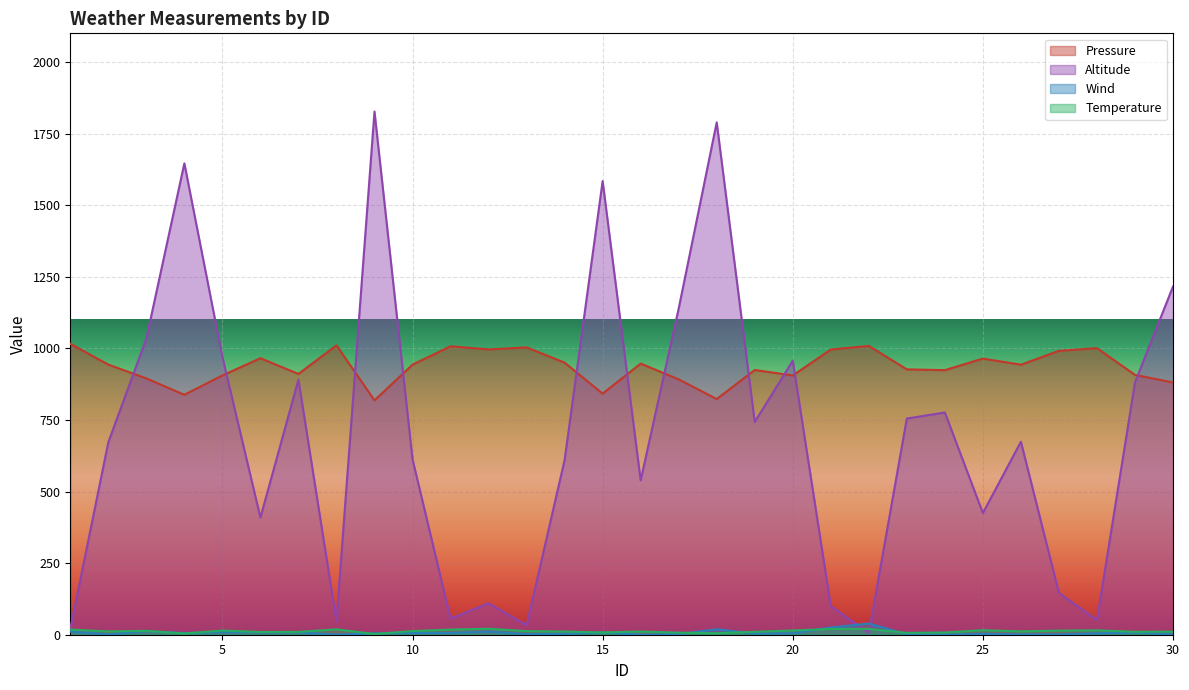

Where does the Pressure series first go above 943?

1